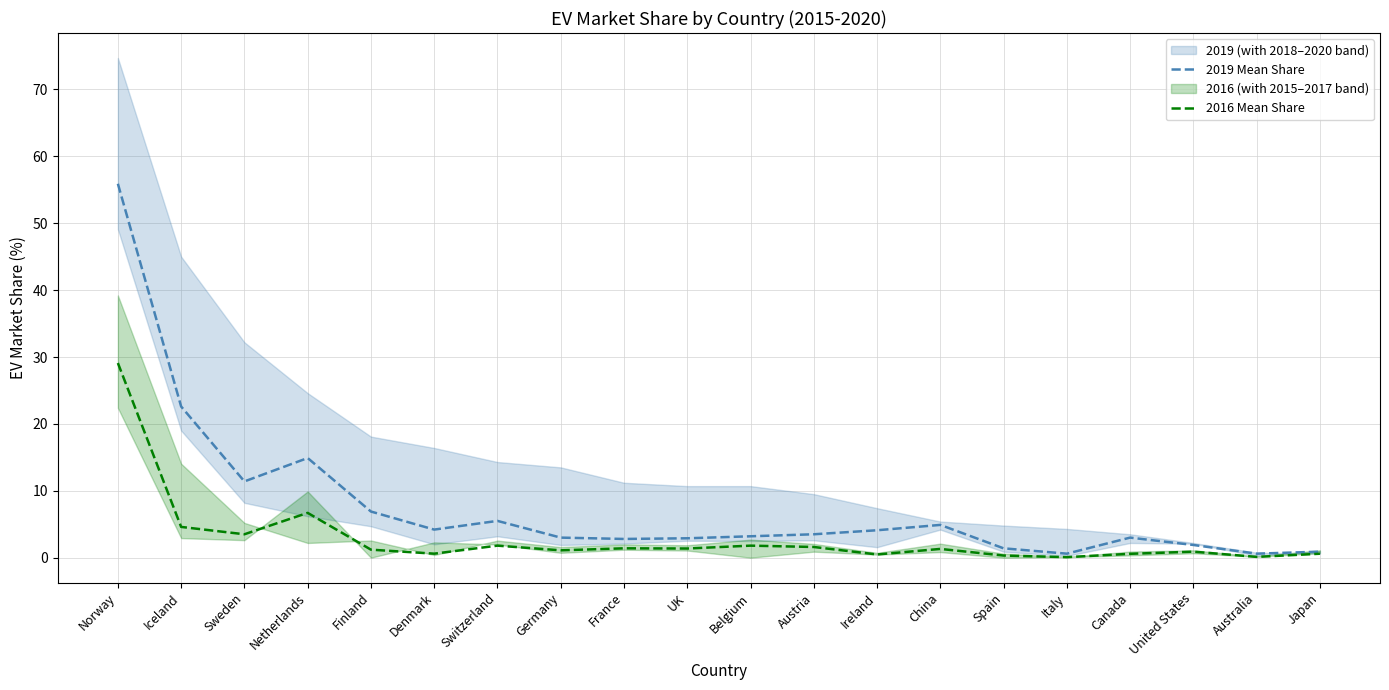

Reading left to right, list all the values displayed in this chart.

2019 Mean Share: Norway=55.9	Iceland=22.6	Sweden=11.4	Netherlands=14.9	Finland=6.9	Denmark=4.2	Switzerland=5.5	Germany=3.0	France=2.8	UK=2.9	Belgium=3.2	Austria=3.5	Ireland=4.1	China=4.9	Spain=1.4	Italy=0.6	Canada=3.0	United States=1.9	Australia=0.6	Japan=0.9
2016 Mean Share: Norway=29.1	Iceland=4.6	Sweden=3.5	Netherlands=6.7	Finland=1.2	Denmark=0.6	Switzerland=1.8	Germany=1.1	France=1.4	UK=1.4	Belgium=1.8	Austria=1.6	Ireland=0.5	China=1.3	Spain=0.3	Italy=0.1	Canada=0.6	United States=0.9	Australia=0.1	Japan=0.6